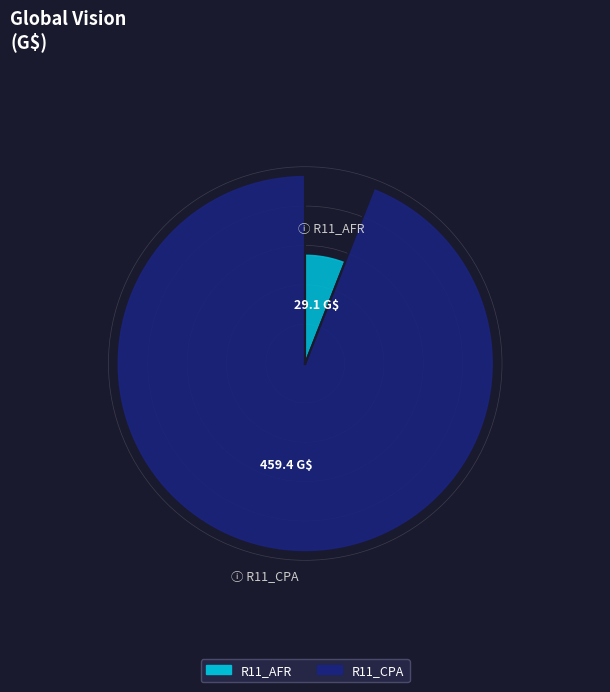

Is there a majority slice in this chart?

Yes